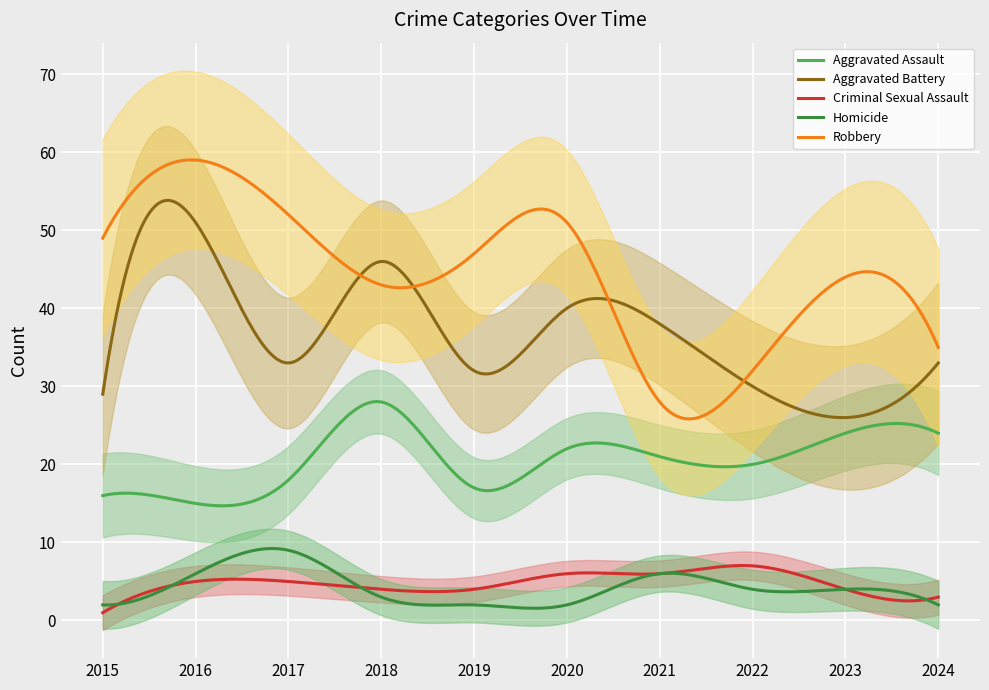

Which series has the largest range (max minus min)?

Robbery